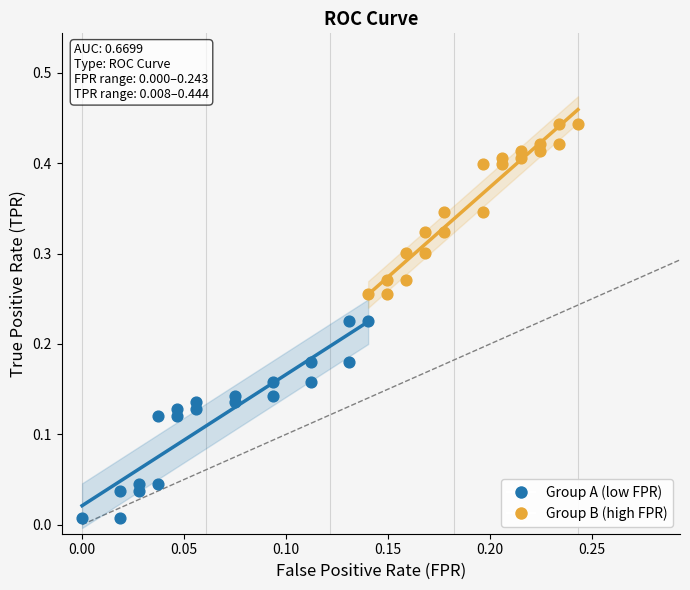

Which series contains the highest Y value?

Group B (high FPR)